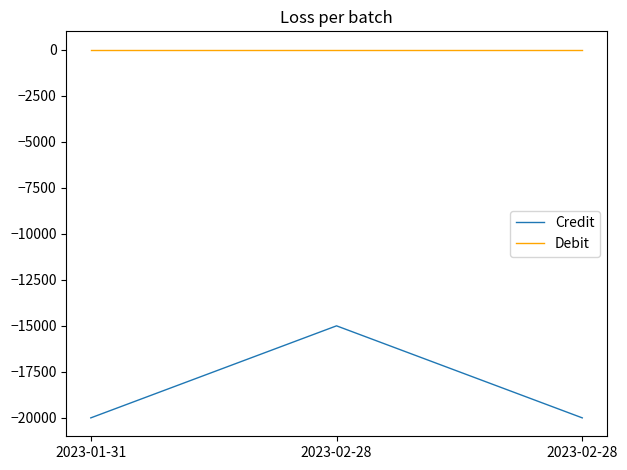

Count the number of categories in the chart.

3